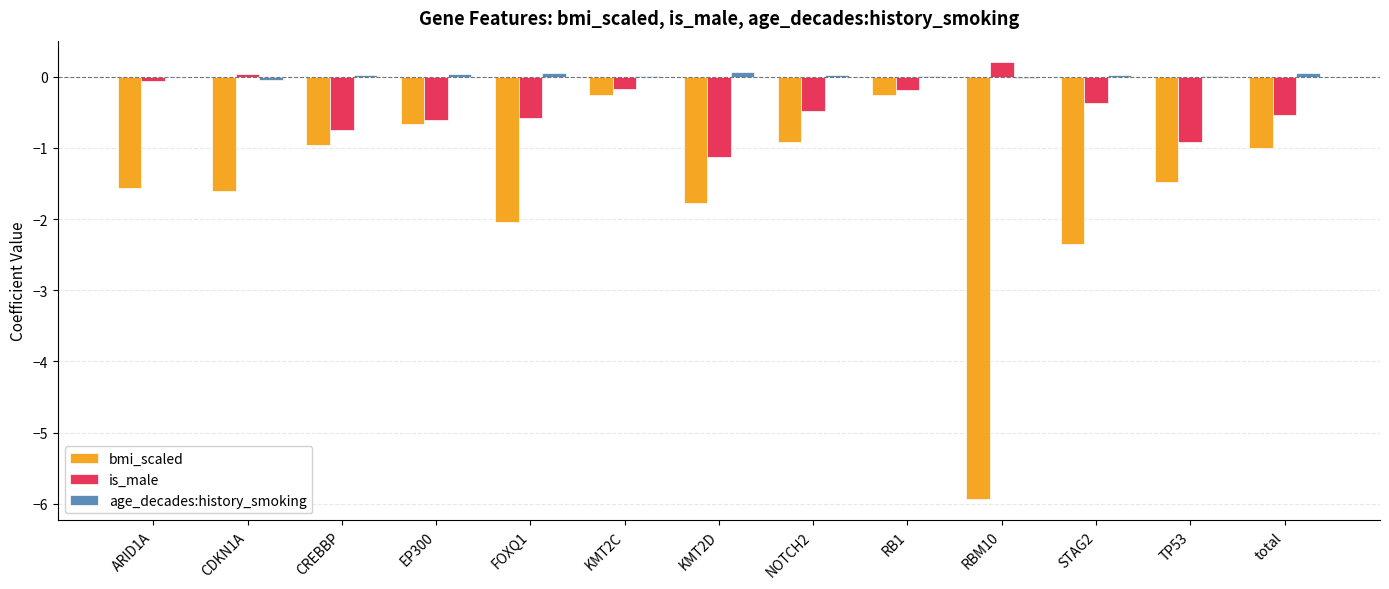

What is the greatest value displayed?

0.2